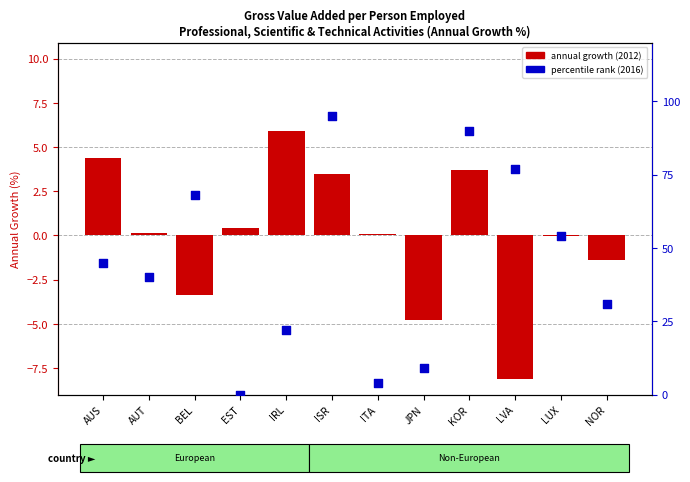

Which series has the largest total across all categories?

percentile rank (2016)